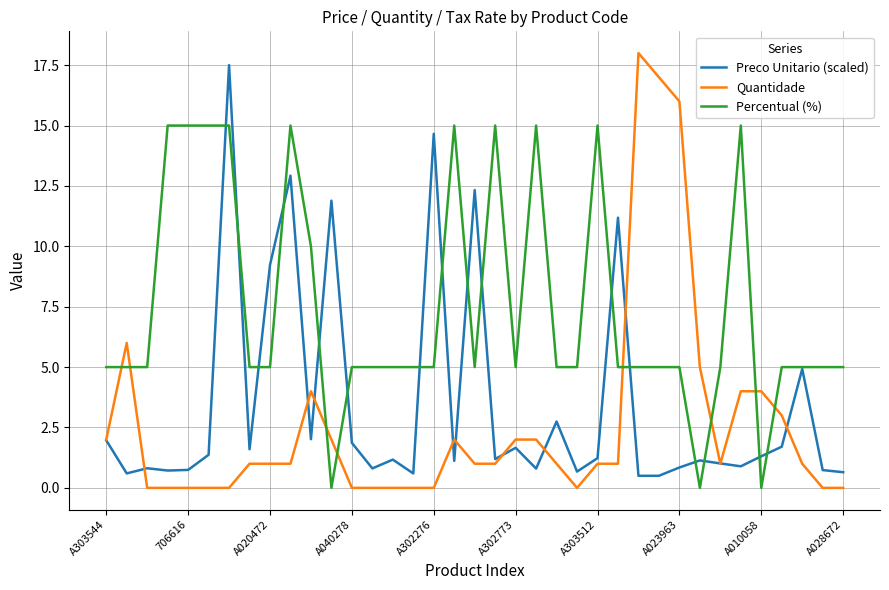

How many times do Percentual (%) and Quantidade cross each other?

8